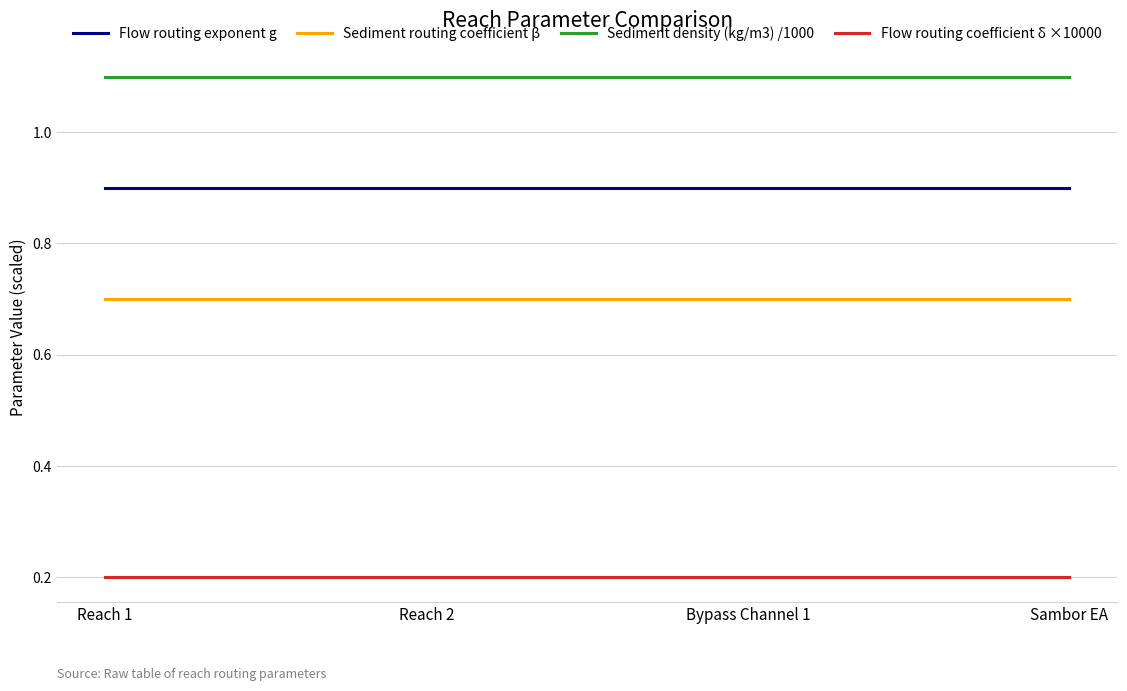

What is the difference between the highest and lowest values at Sambor EA?

0.9